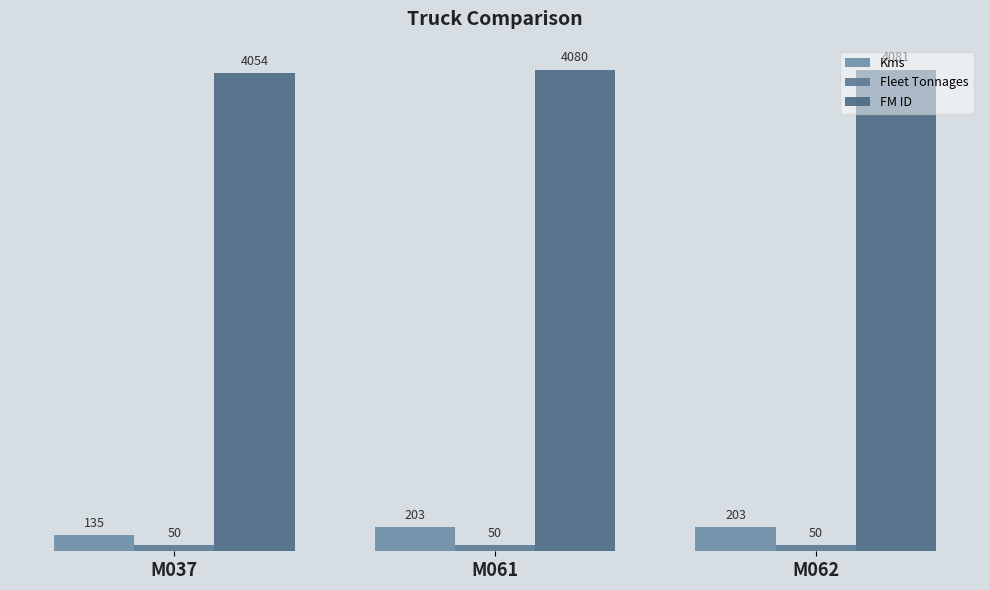

Reading left to right, extract all data points from this chart.

Kms: 135	203	203
Fleet Tonnages: 50	50	50
FM ID: 4054	4080	4081